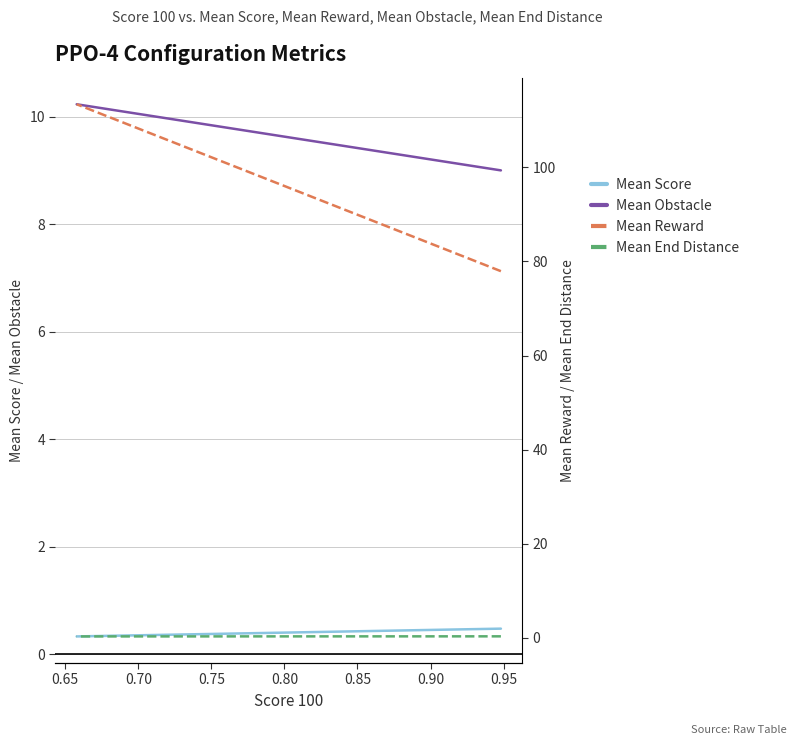

How many lines are shown in the chart?

4